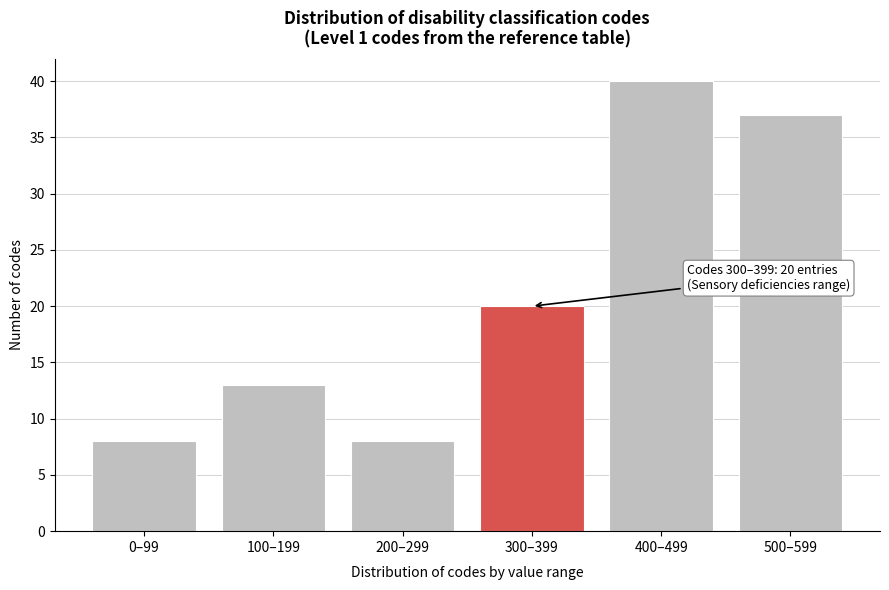

Reading left to right, what are all the values shown in this chart?

0–99=8	100–199=13	200–299=8	300–399=20	400–499=40	500–599=37